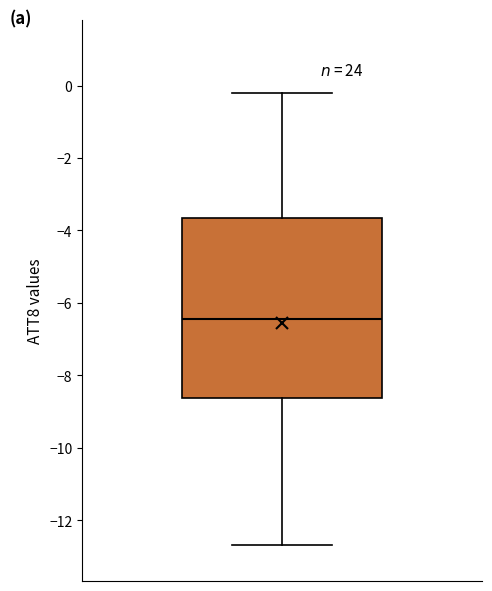

Where does the upper whisker of the box end on the y-axis? The values are not printed on the chart, so give them approximately, as read against the axis.

-0.2